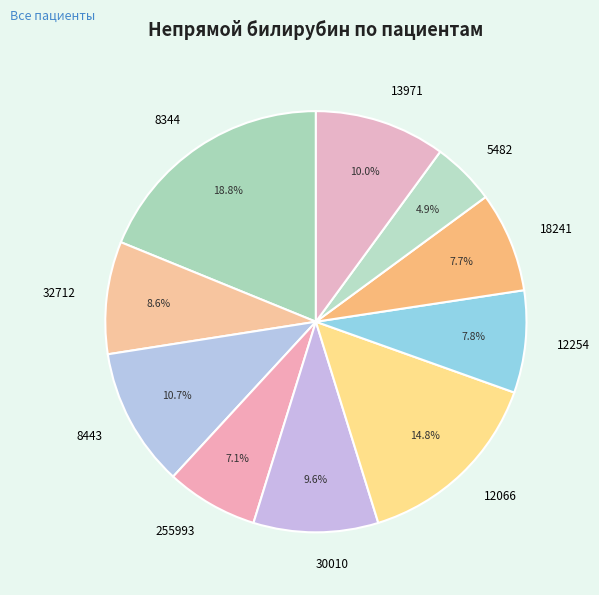

Which slice is the smallest?

5482